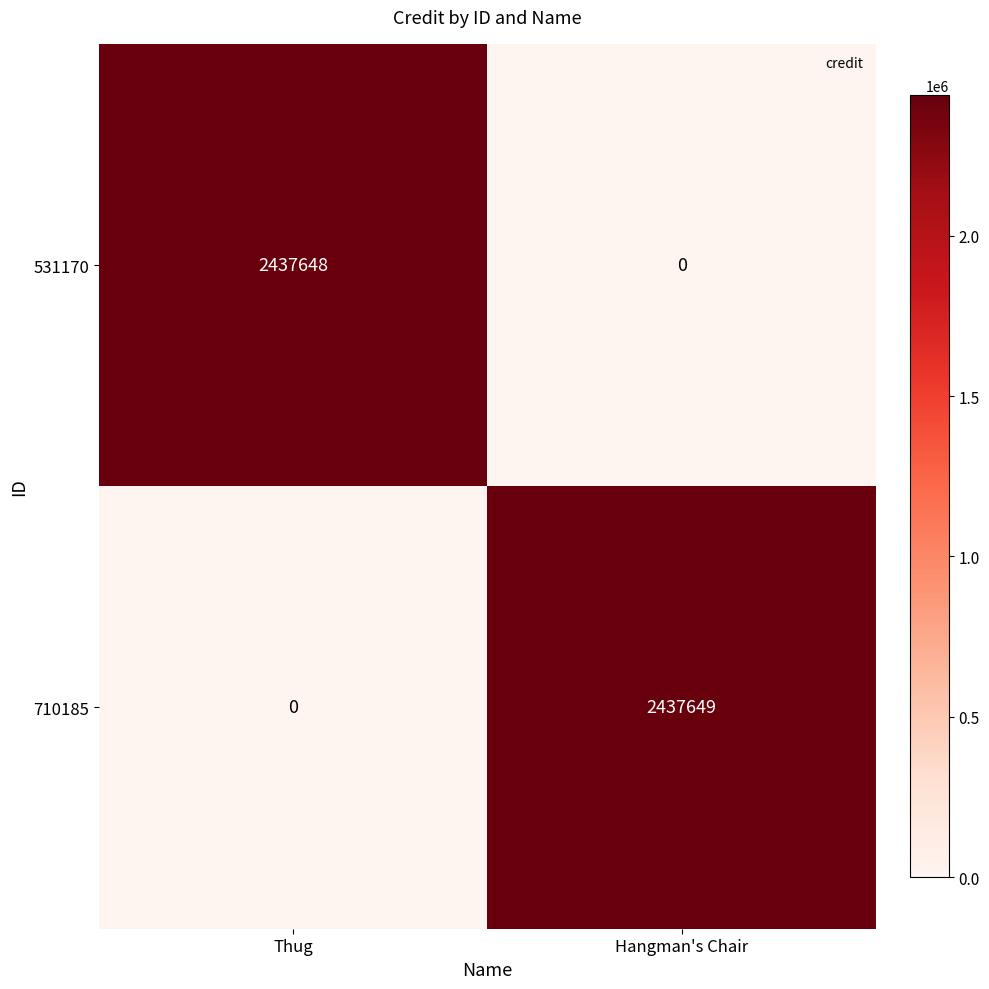

What is the approximate value of 531170 at Thug, to the nearest 100?

2437600